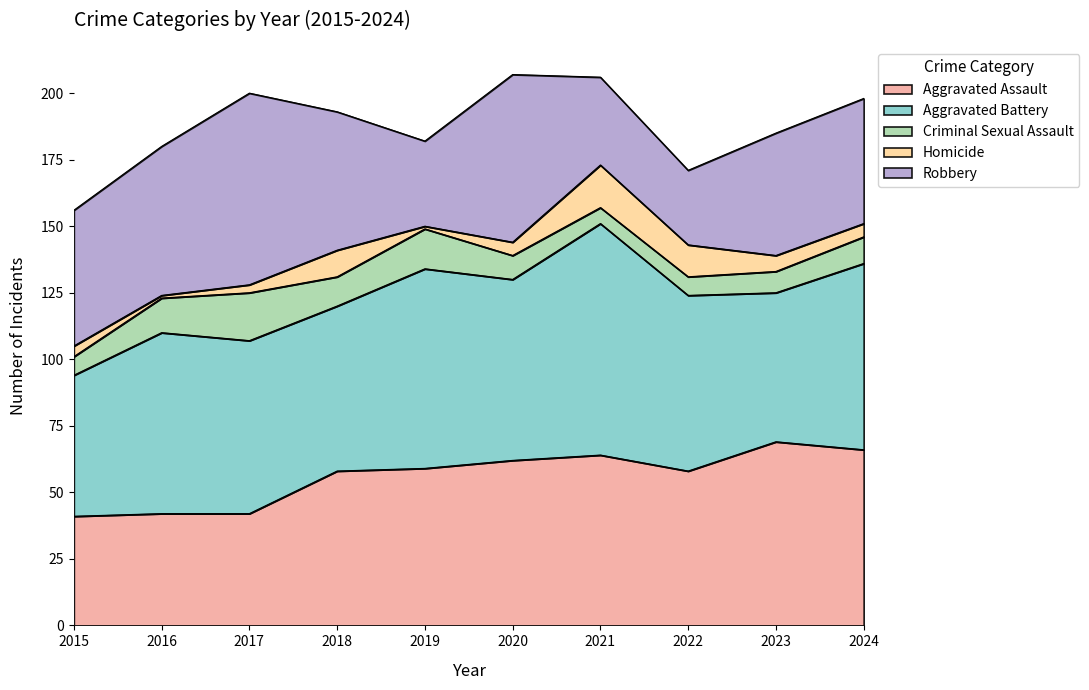

How many distinct data groups are displayed?

5